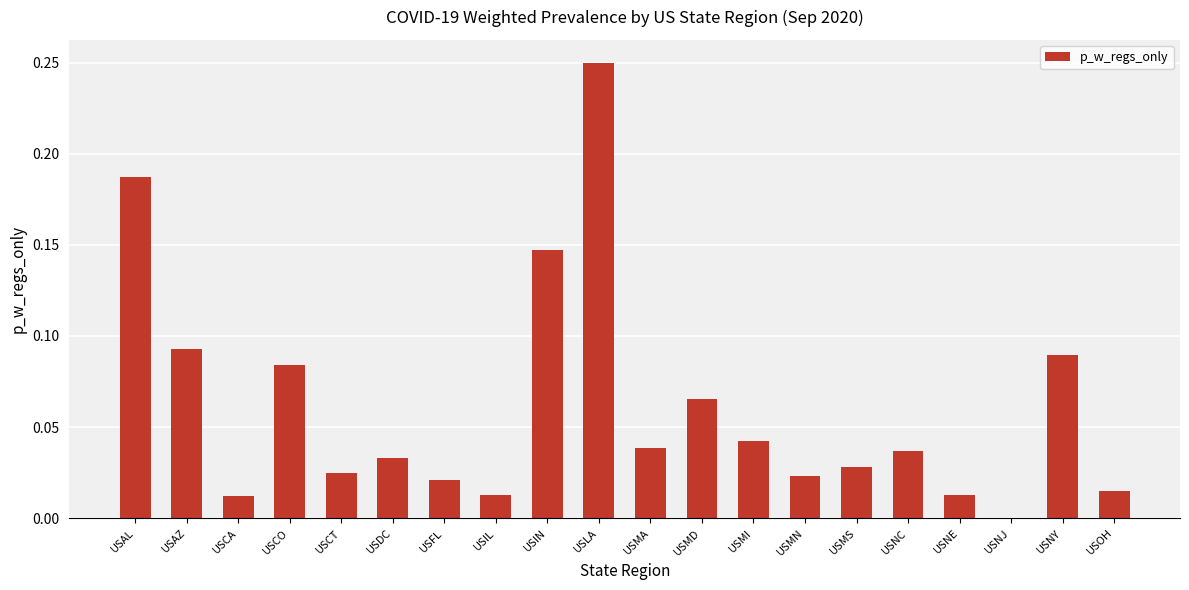

At which category does the chart reach its peak across all series?

USLA